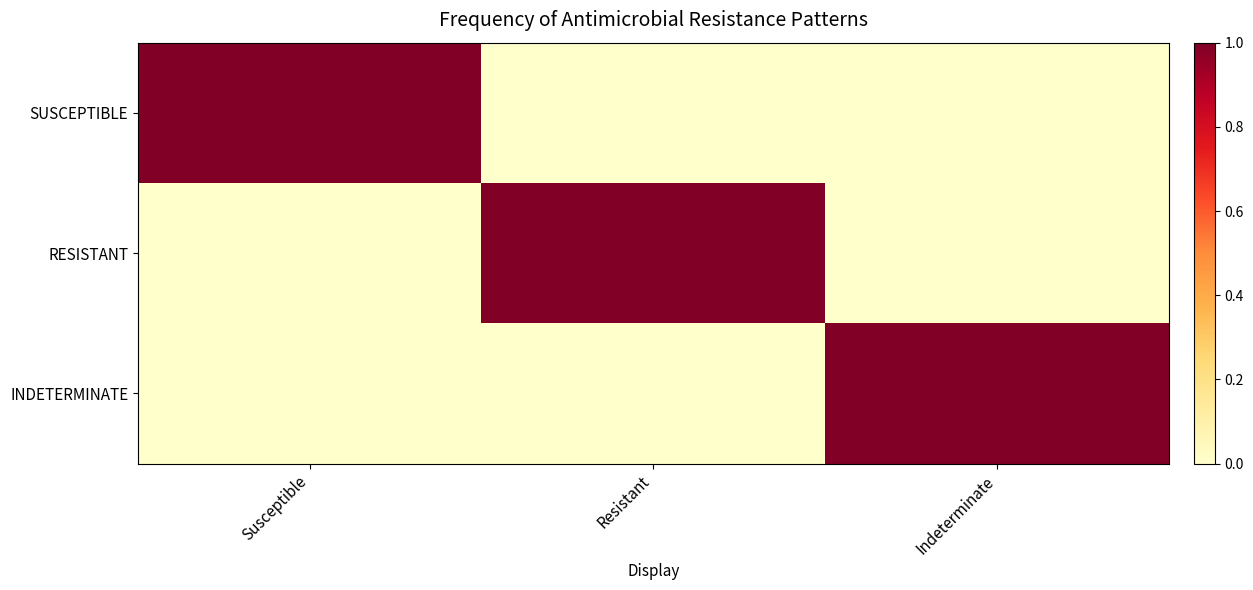

Which series changed the most between Susceptible and Resistant?

SUSCEPTIBLE